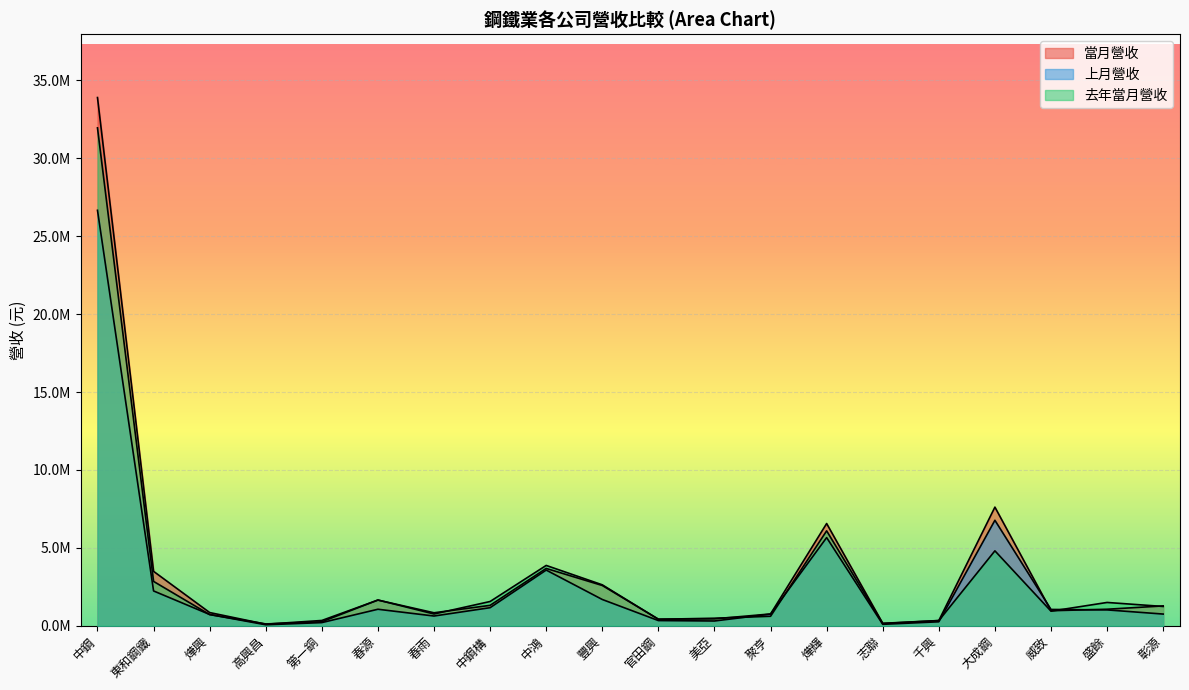

At which label is 去年當月營收 closest to 16036174?

燁輝